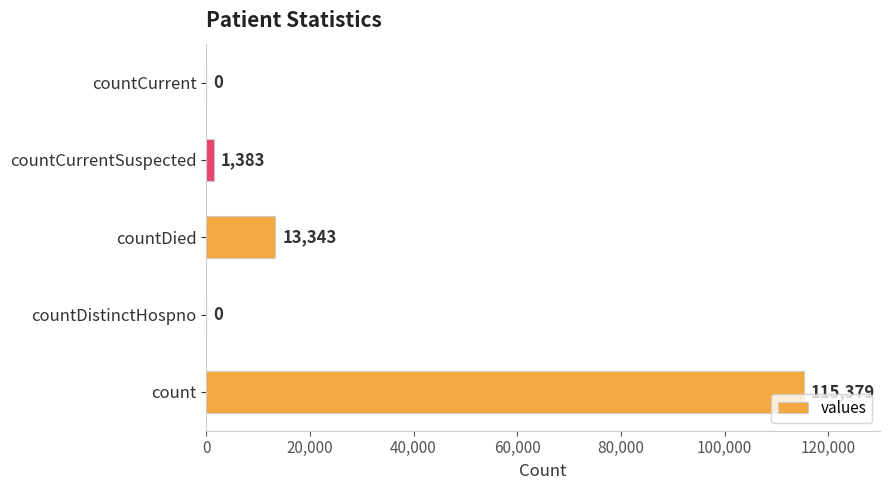

Reading bottom to top, list all the values displayed in this chart.

count=115379	countDistinctHospno=0	countDied=13343	countCurrentSuspected=1383	countCurrent=0